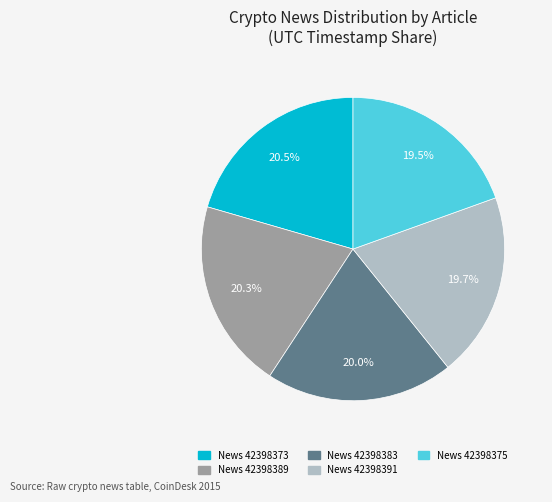

Is there any slice that represents more than half of the pie?

No